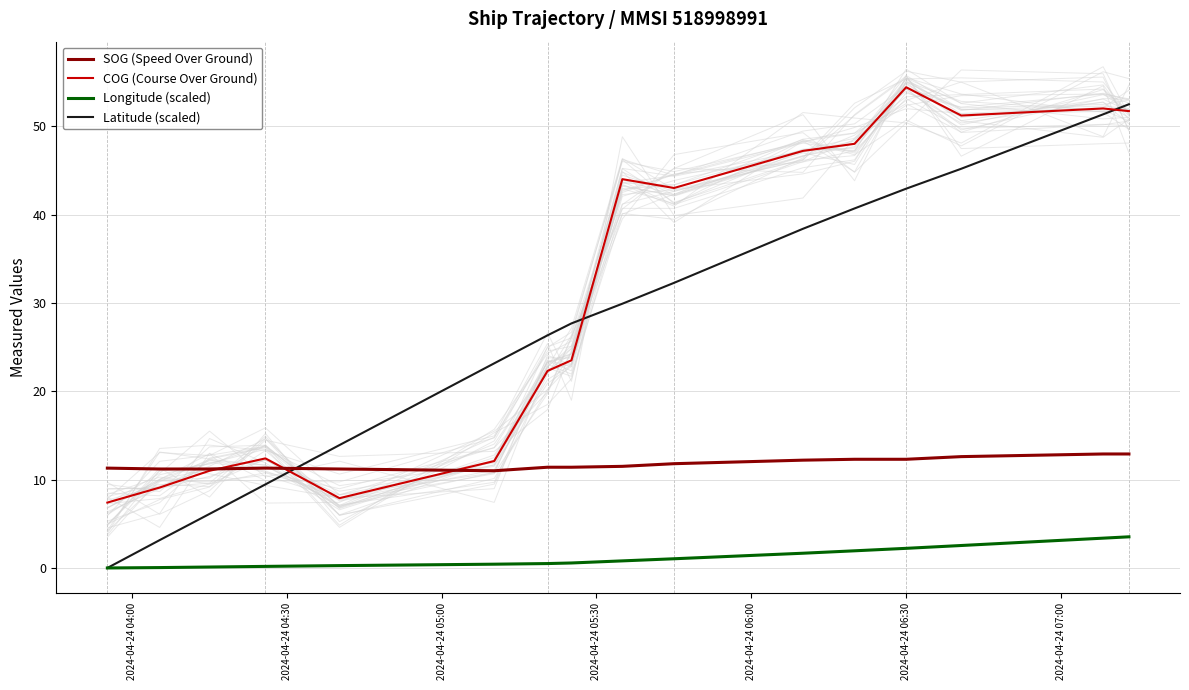

Does the chart have visible grid lines?

Yes